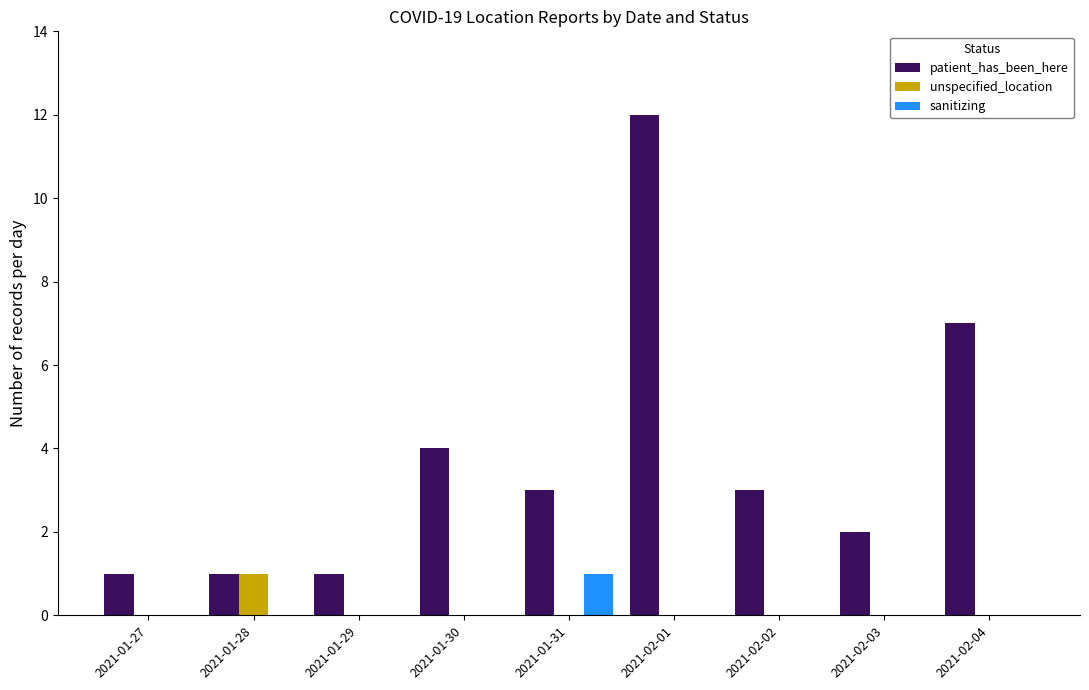

Between 2021-01-27 and 2021-01-30, which series saw the biggest shift?

patient_has_been_here